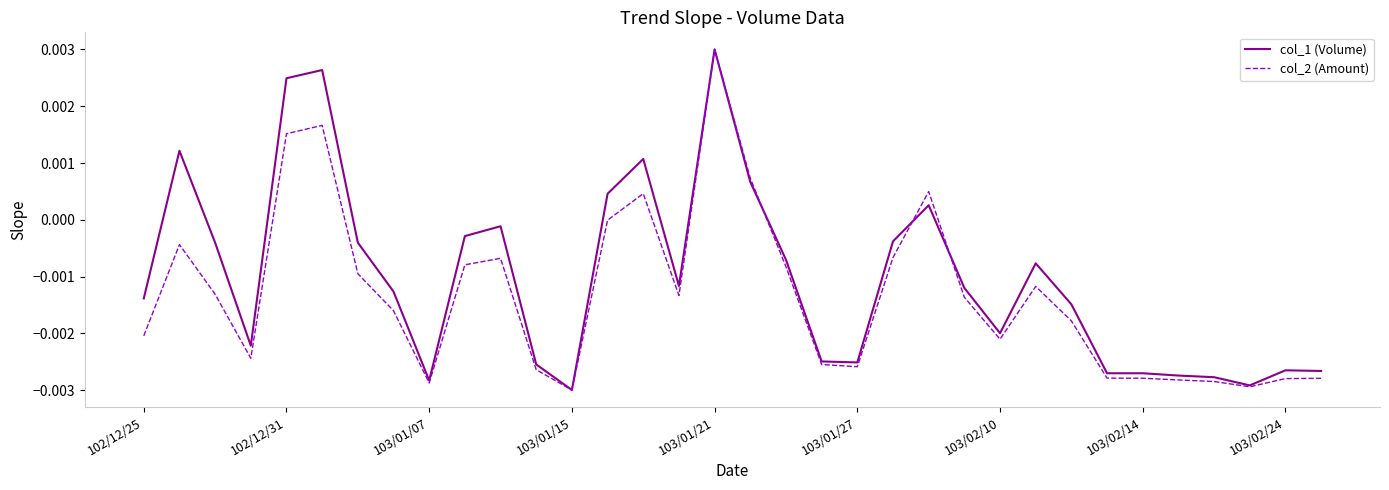

Which series has the largest total across all categories?

col_1 (Volume)